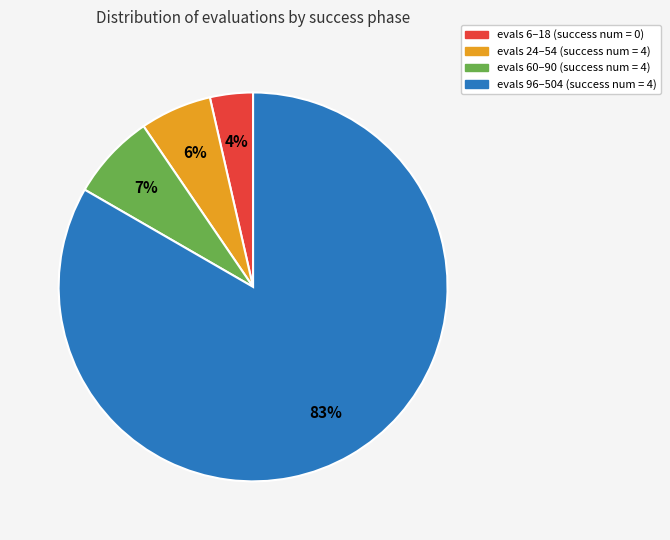

Combined, do evals 96–504 (success num = 4) and evals 24–54 (success num = 4) account for over 50%?

Yes